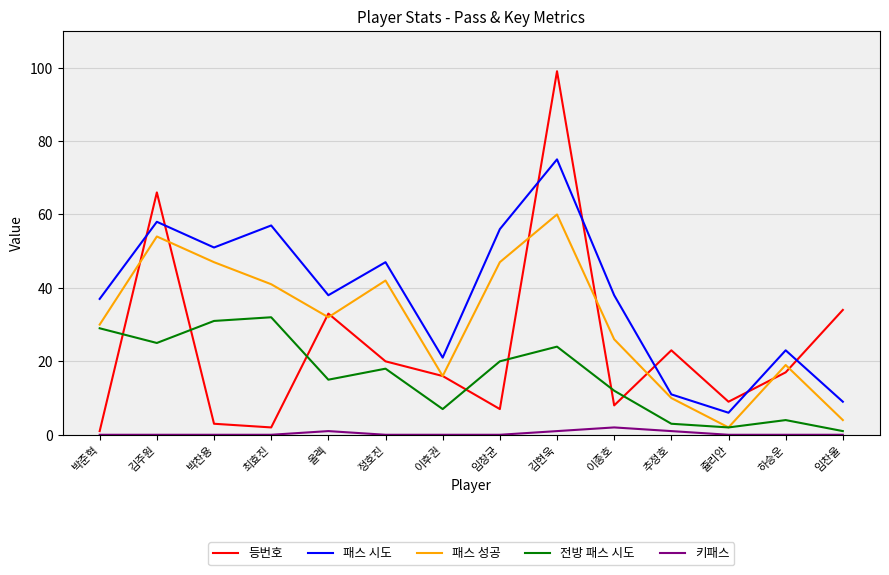

True or false: 키패스 and 패스 시도 cross at least once.

False